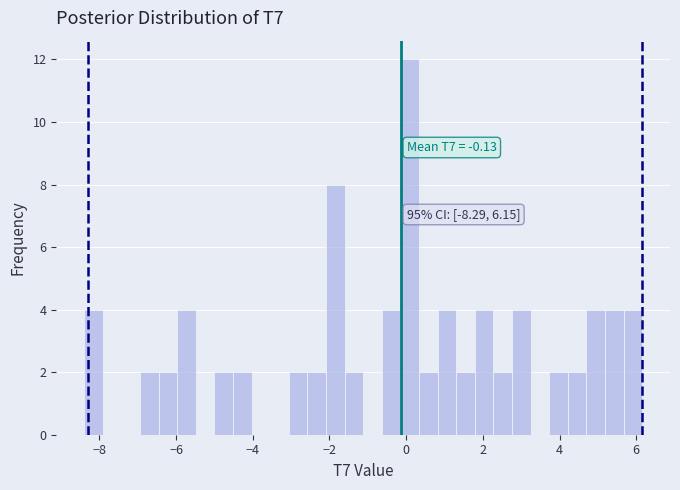

Read against the x-axis, roughly where is the centre of the tallest bar?

0.0